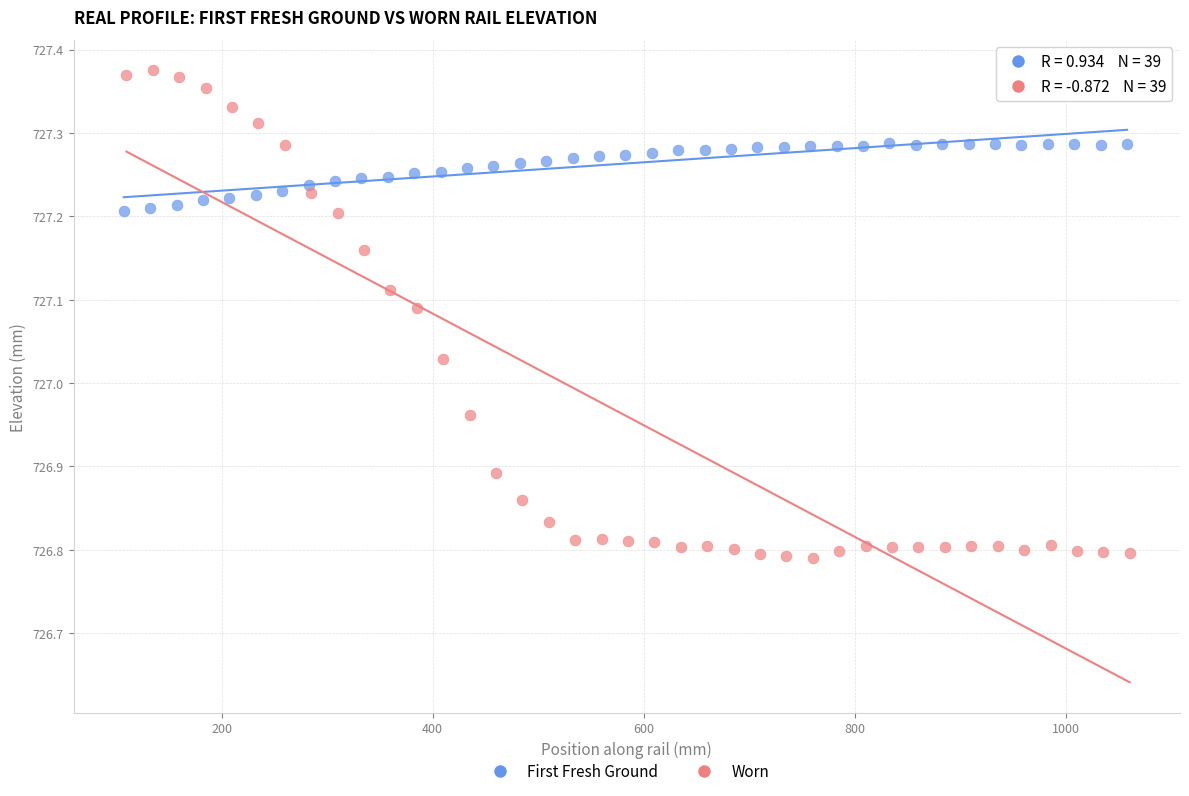

Which series contains the highest Y value?

Worn